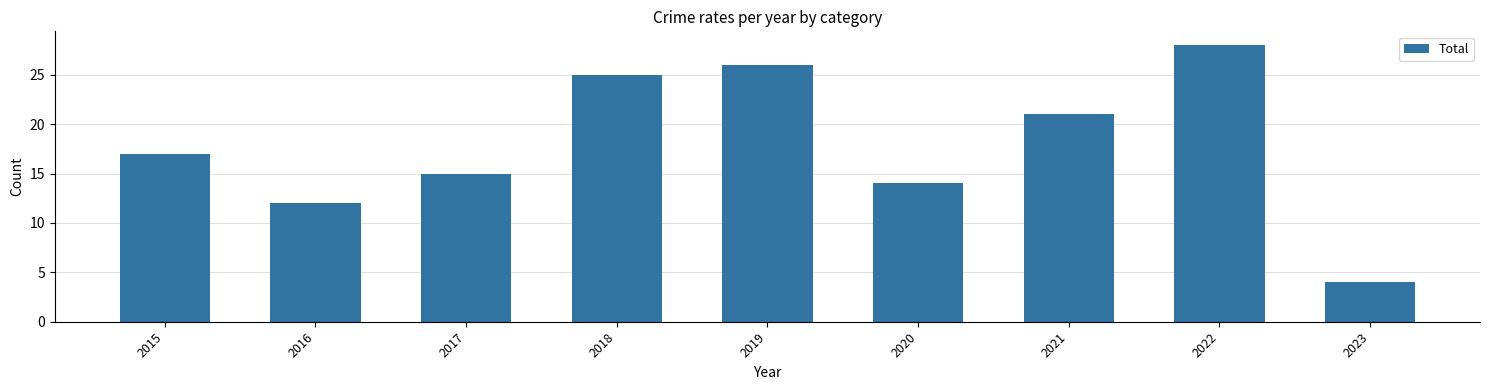

What is the greatest value displayed?

28